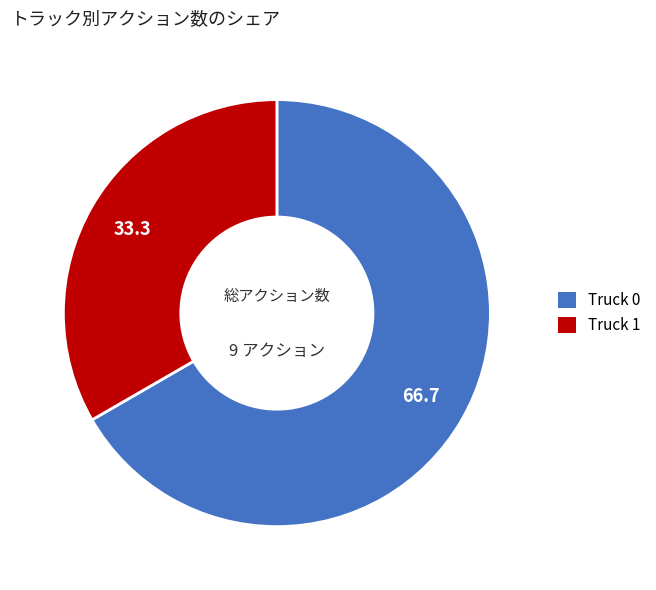

What is the largest slice in the pie chart?

Truck 0